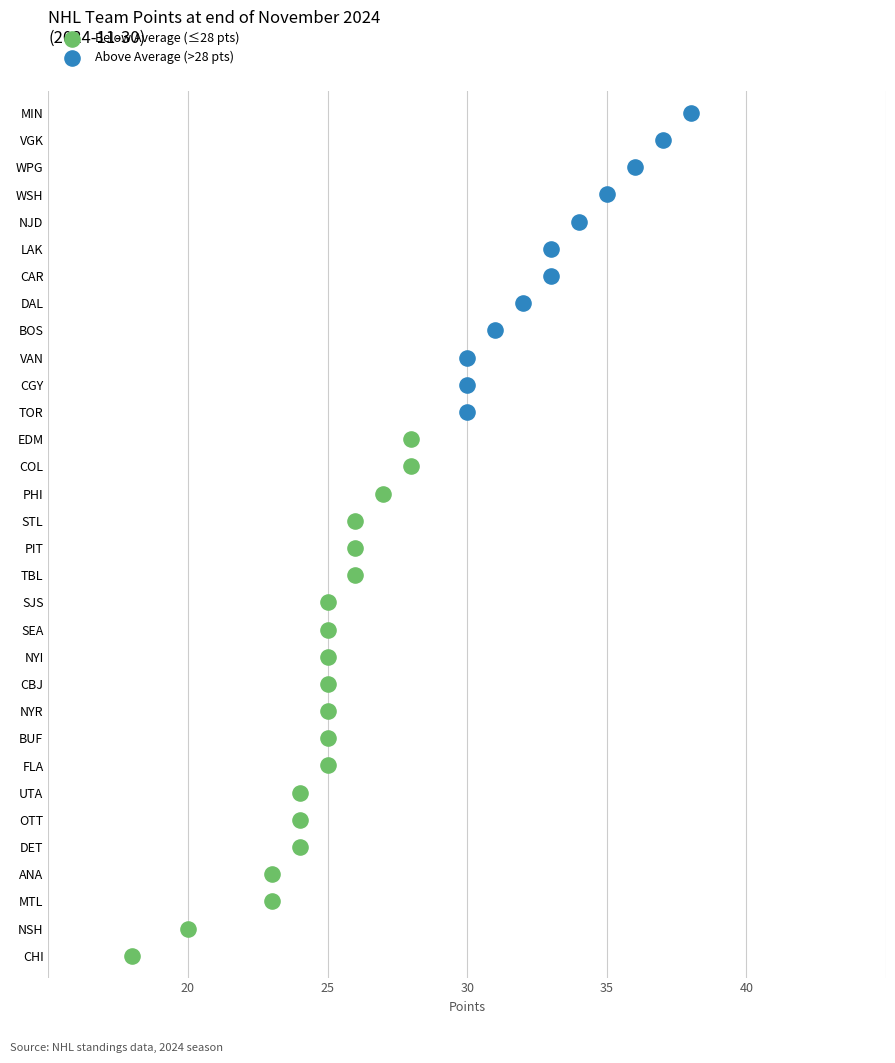

What is the change in value from EDM to SJS?

-3